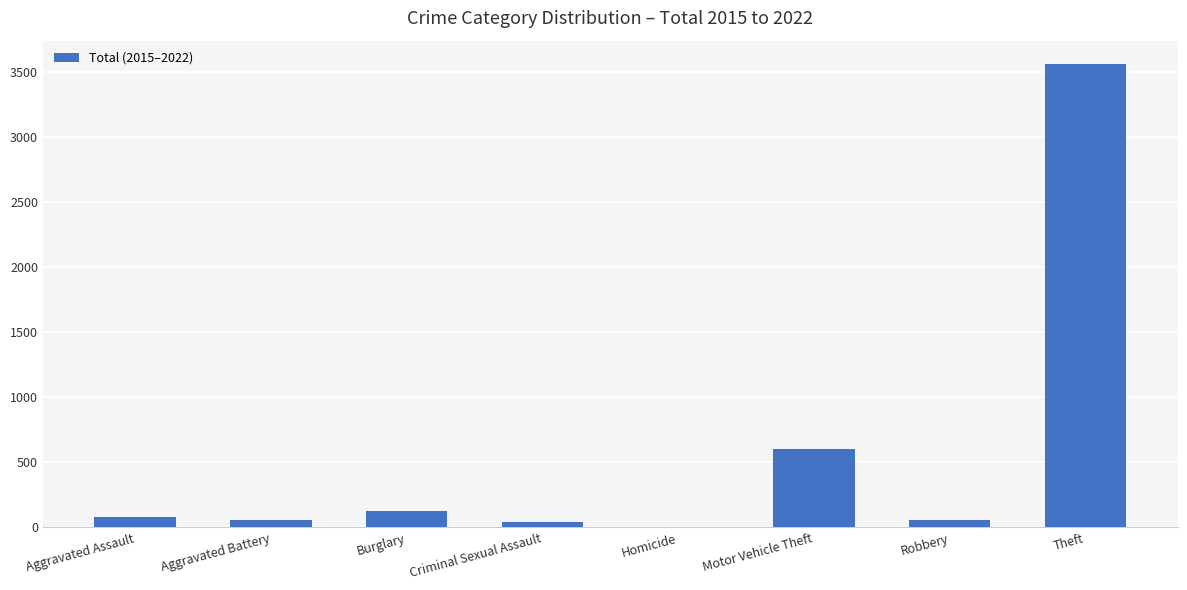

Between Robbery and Theft, which is larger?

Theft